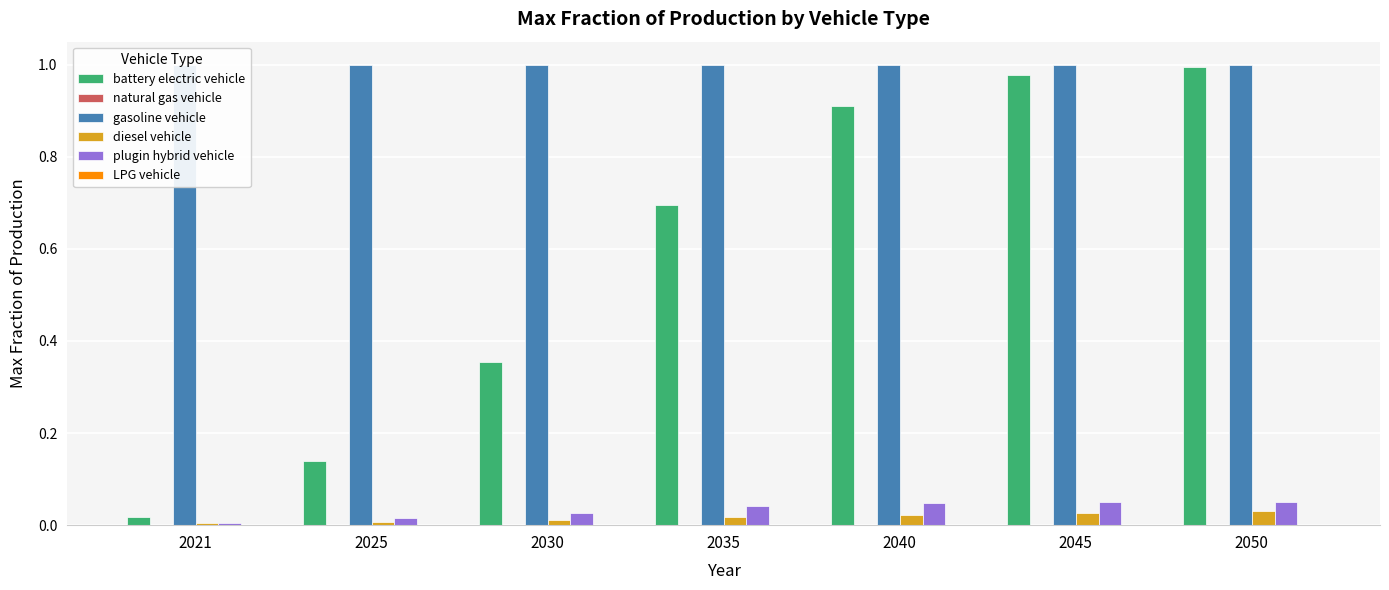

Are the bars horizontal?

No